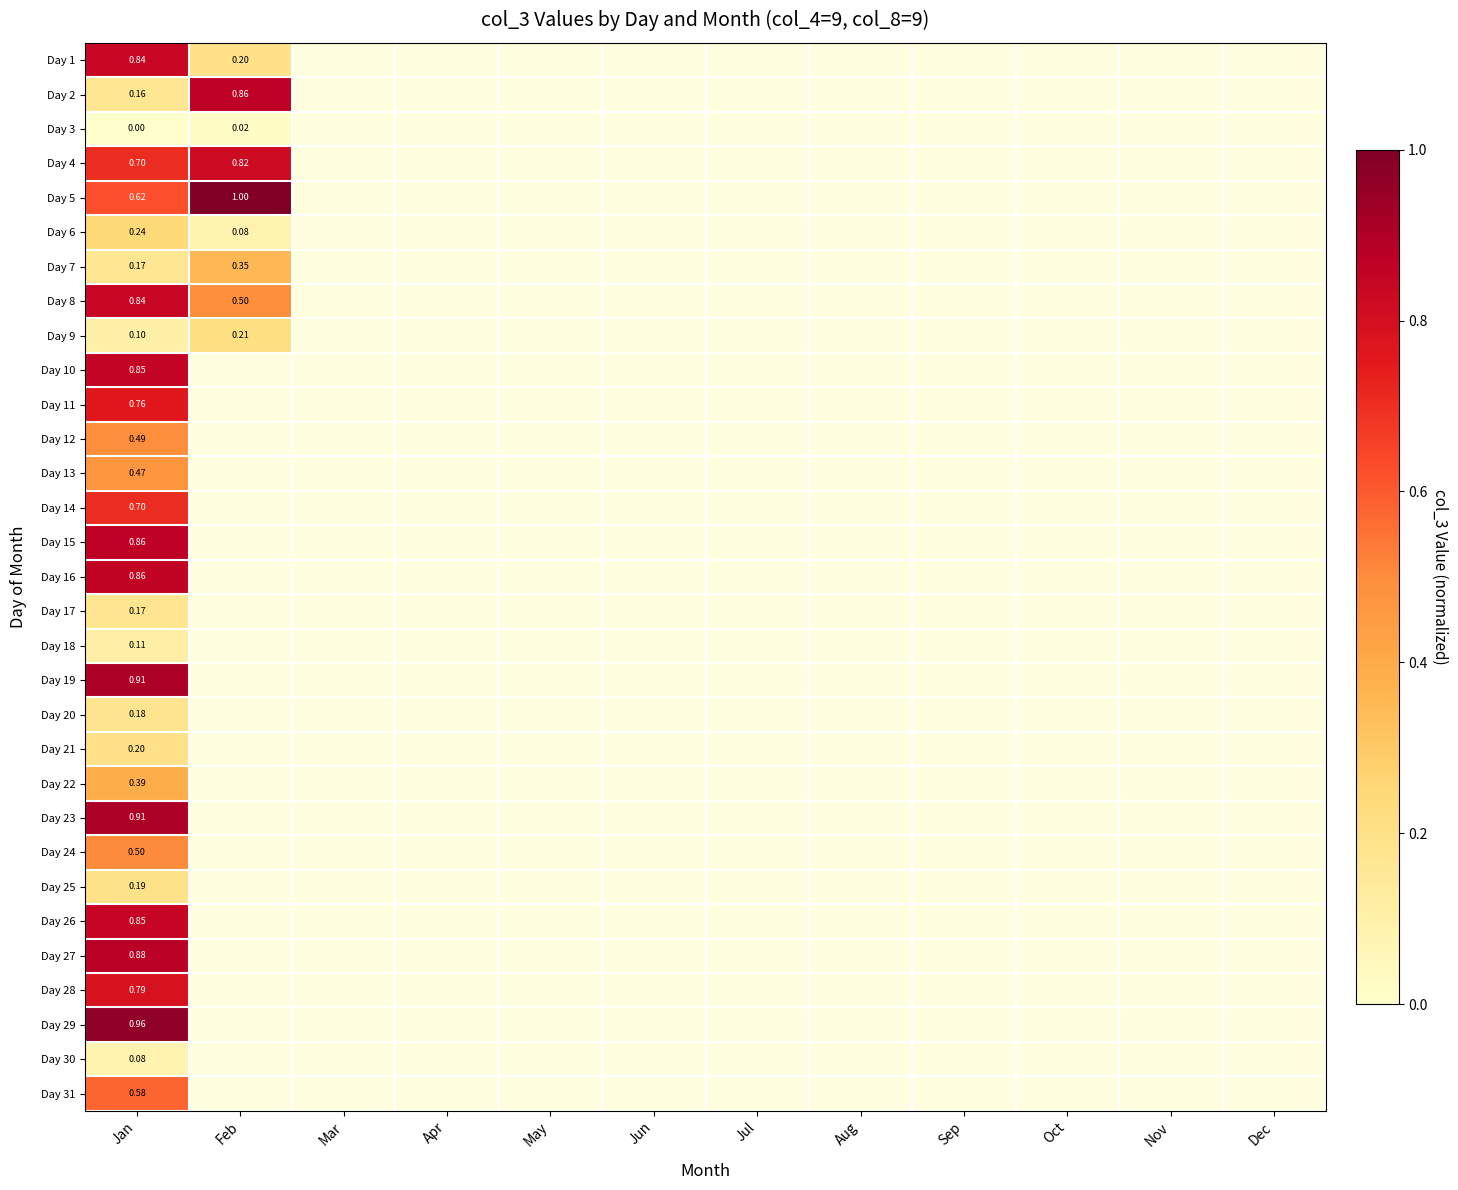

List the labels in order of Day 23 value, largest first.

Jan, Feb, Mar, Apr, May, Jun, Jul, Aug, Sep, Oct, Nov, Dec